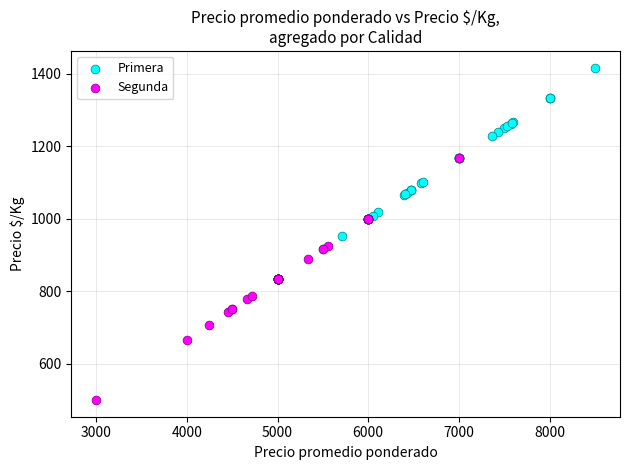

What are all the series names shown in the legend?

Primera, Segunda